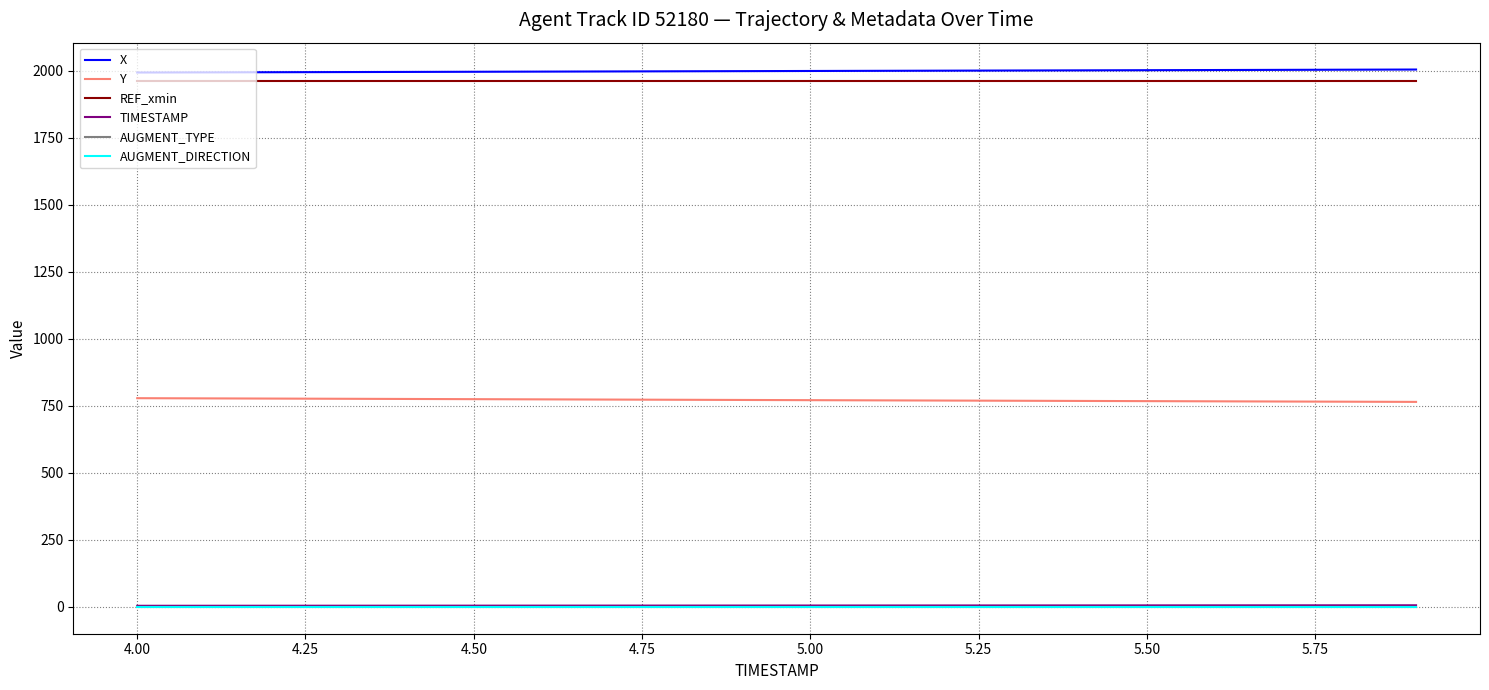

True or false: AUGMENT_TYPE and X cross at least once.

False